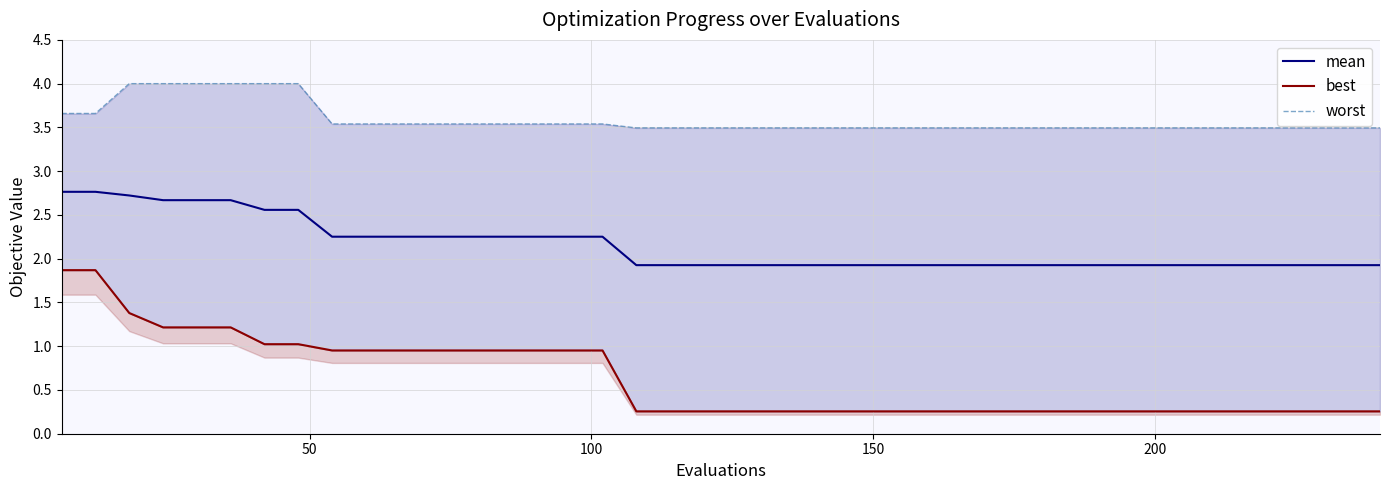

Reading left to right, extract all data points from this chart.

mean: 2.8	2.8	2.7	2.7	2.7	2.7	2.6	2.6	2.3	2.3	2.3	2.3	2.3	2.3	2.3	2.3	2.3	1.9	1.9	1.9	1.9	1.9	1.9	1.9	1.9	1.9	1.9	1.9	1.9	1.9	1.9	1.9	1.9	1.9	1.9	1.9	1.9	1.9	1.9	1.9
best: 1.9	1.9	1.4	1.2	1.2	1.2	1.0	1.0	1.0	1.0	1.0	1.0	1.0	1.0	1.0	1.0	1.0	0.3	0.3	0.3	0.3	0.3	0.3	0.3	0.3	0.3	0.3	0.3	0.3	0.3	0.3	0.3	0.3	0.3	0.3	0.3	0.3	0.3	0.3	0.3
worst: 3.7	3.7	4.0	4.0	4.0	4.0	4.0	4.0	3.5	3.5	3.5	3.5	3.5	3.5	3.5	3.5	3.5	3.5	3.5	3.5	3.5	3.5	3.5	3.5	3.5	3.5	3.5	3.5	3.5	3.5	3.5	3.5	3.5	3.5	3.5	3.5	3.5	3.5	3.5	3.5